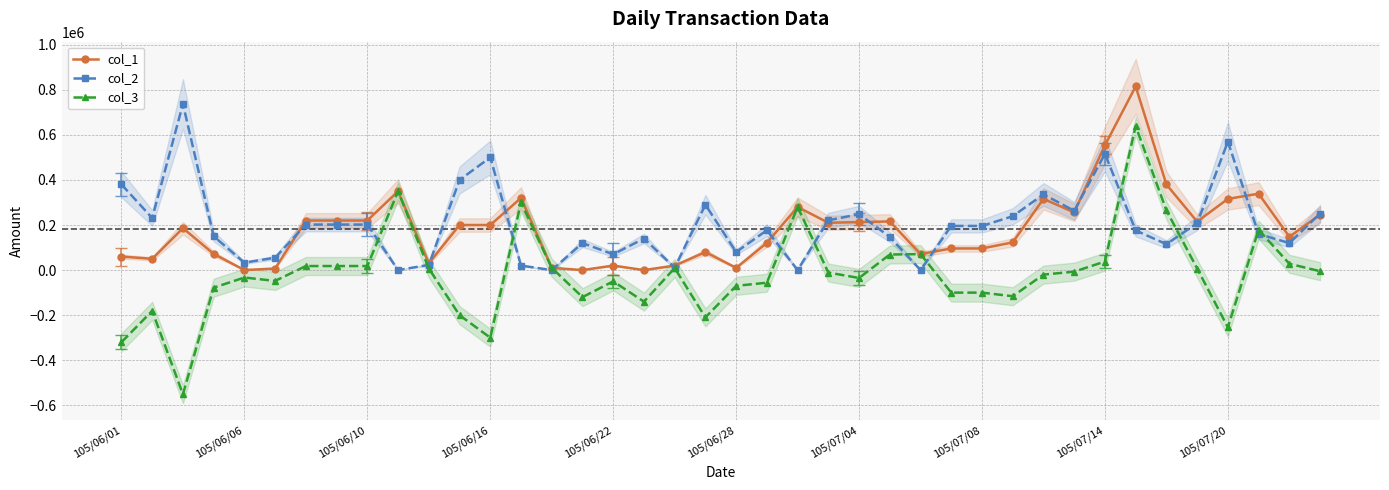

What are all the series names shown in the legend?

col_1, col_2, col_3